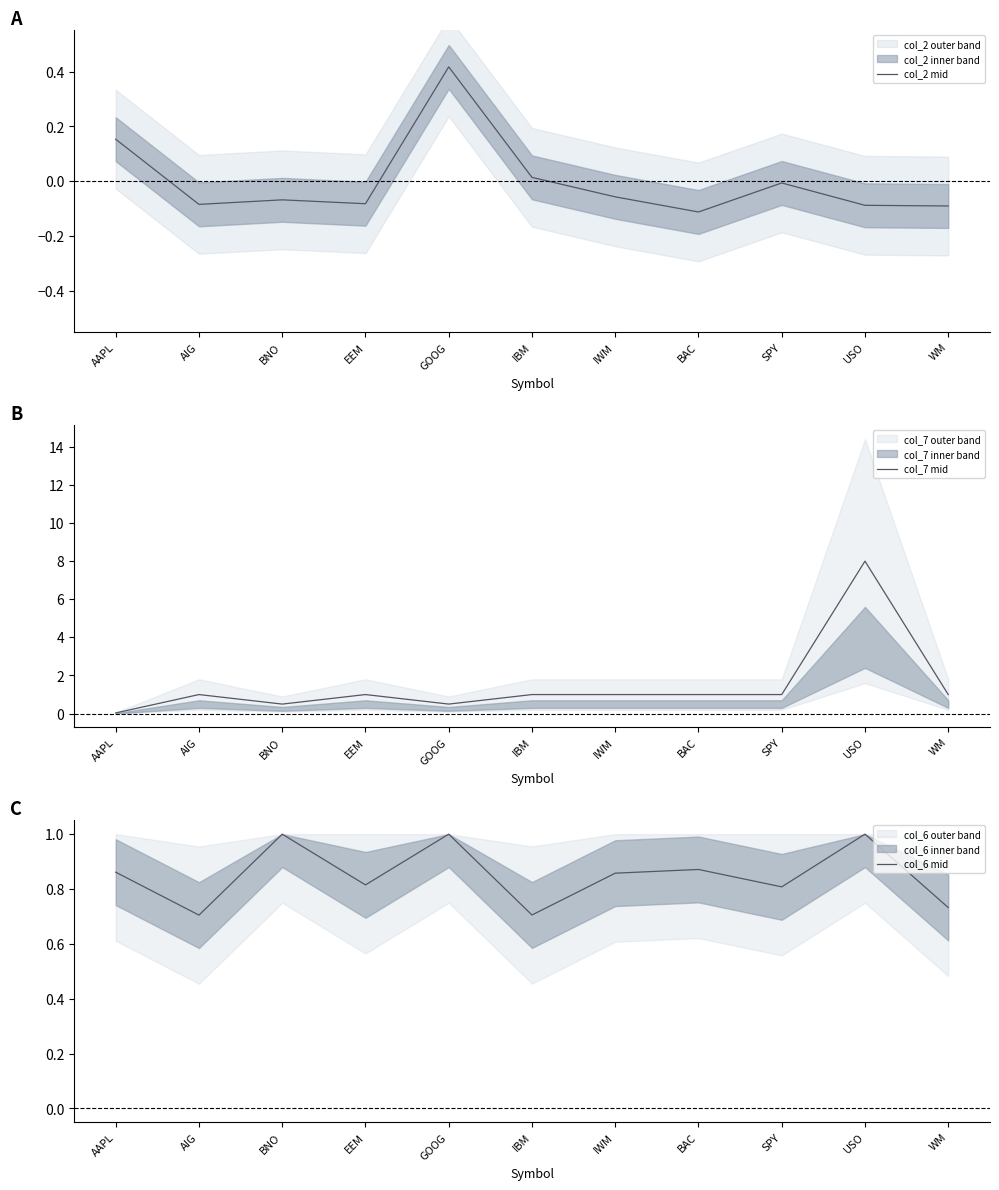

What is the difference between the maximum and minimum values in the col_7 mid series?

8.0